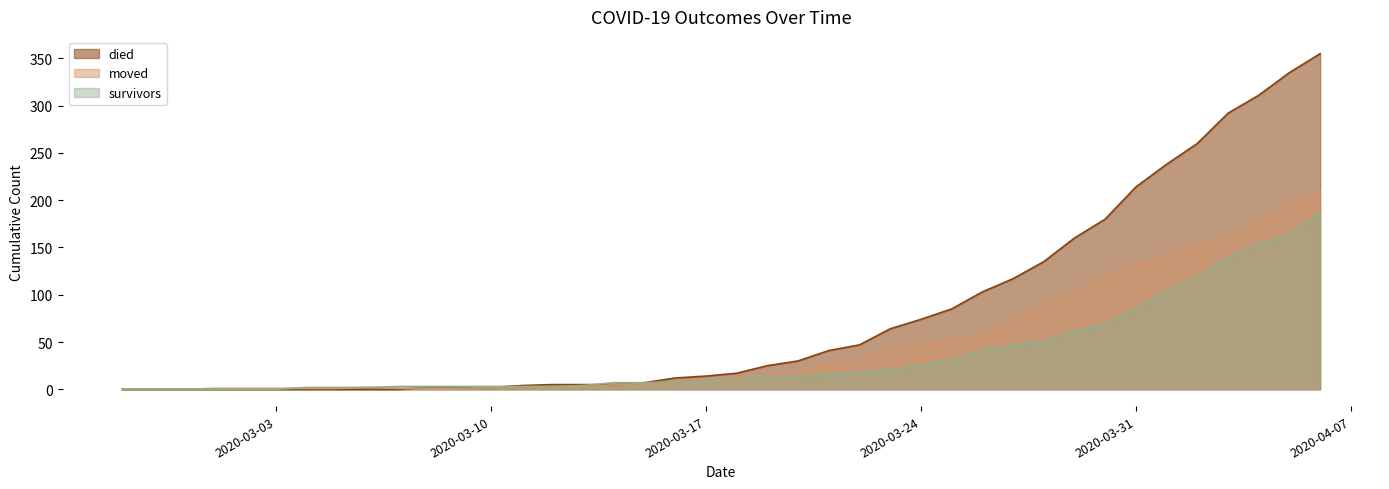

Between which two adjacent categories do moved and survivors first intersect?

2020-03-03 and 2020-03-04